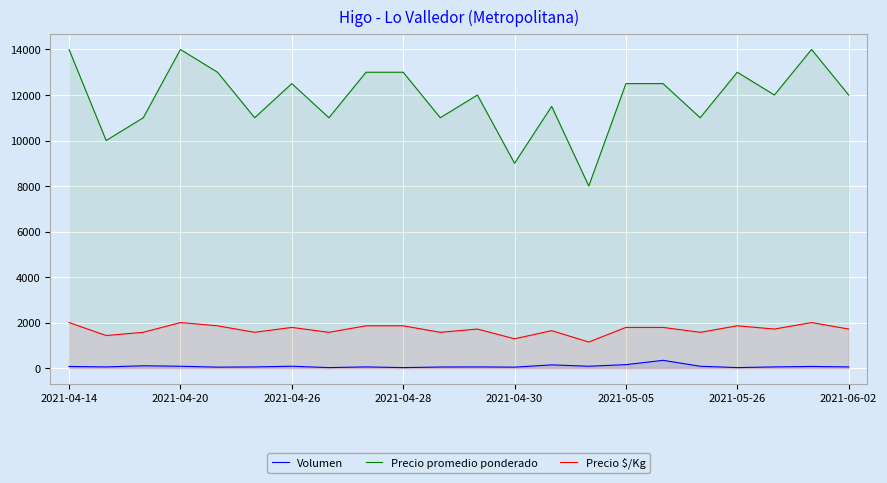

At how many categories does at least one series exceed 5436?

22